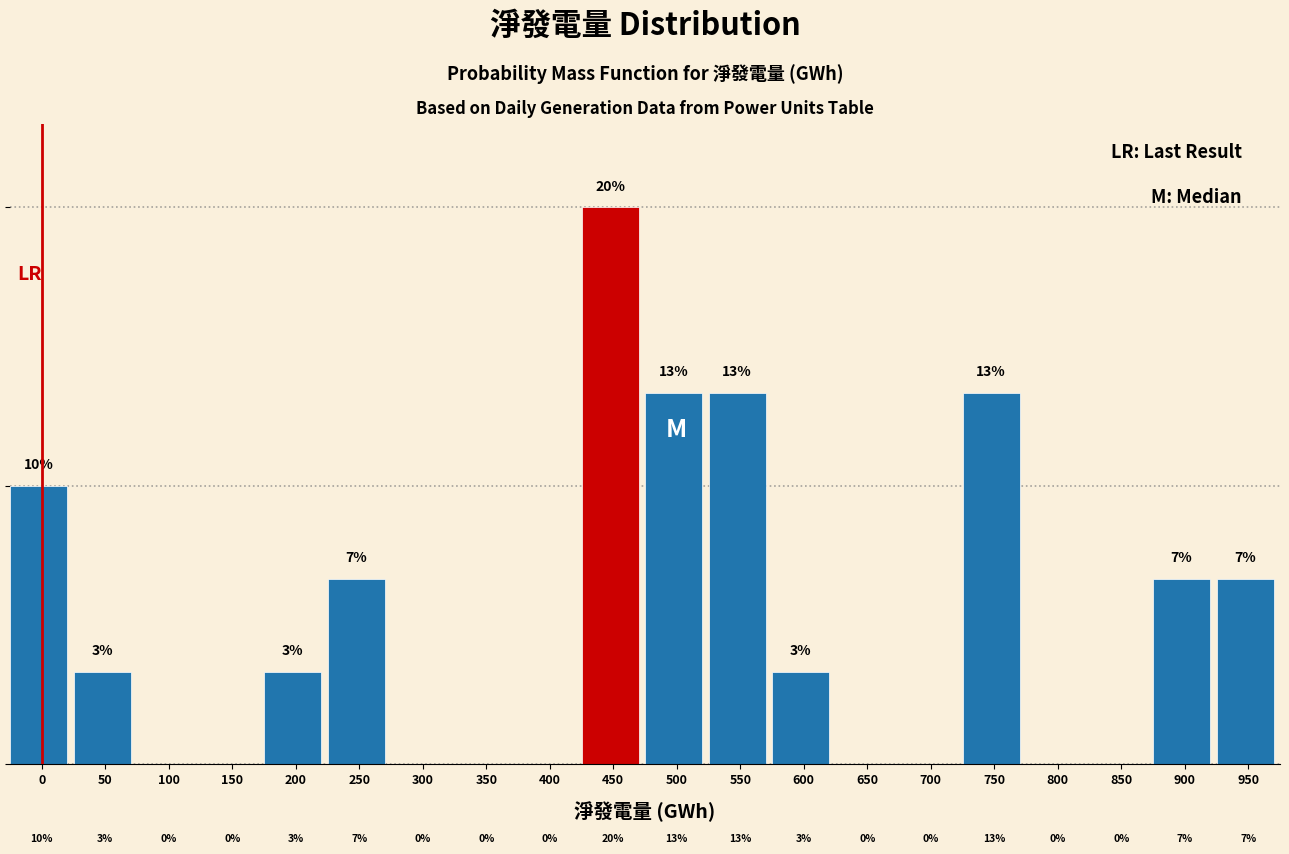

Are the bars horizontal?

No